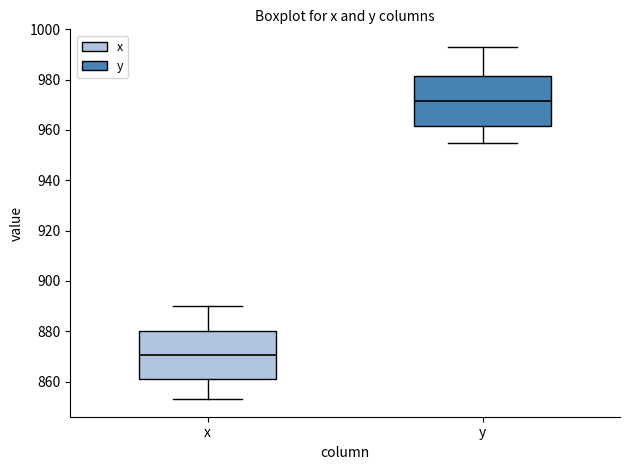

Which box's median line is the lowest?

x